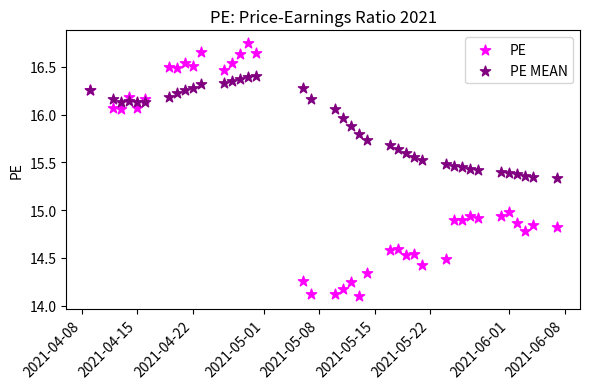

What is the X range (max minus min) for the scatter plot?

59.0